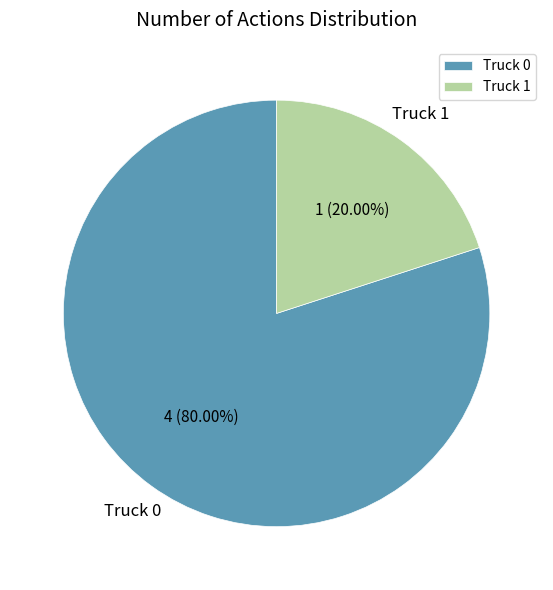

True or false: Truck 1 accounts for 20% of the total.

True